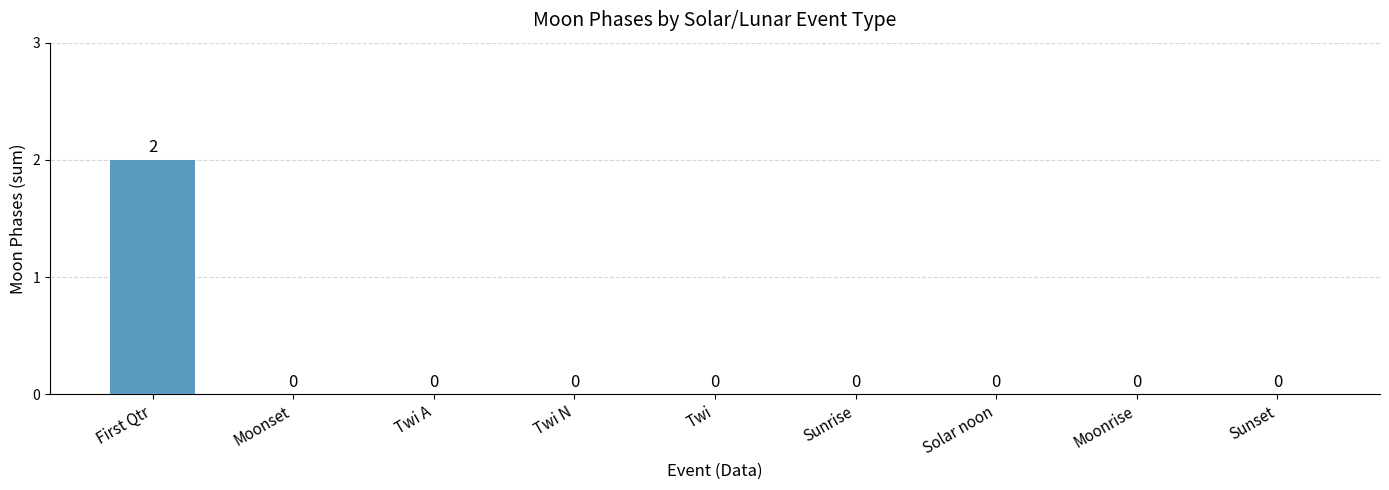

The chart shows a value of -1 at Moonrise. True or false?

False